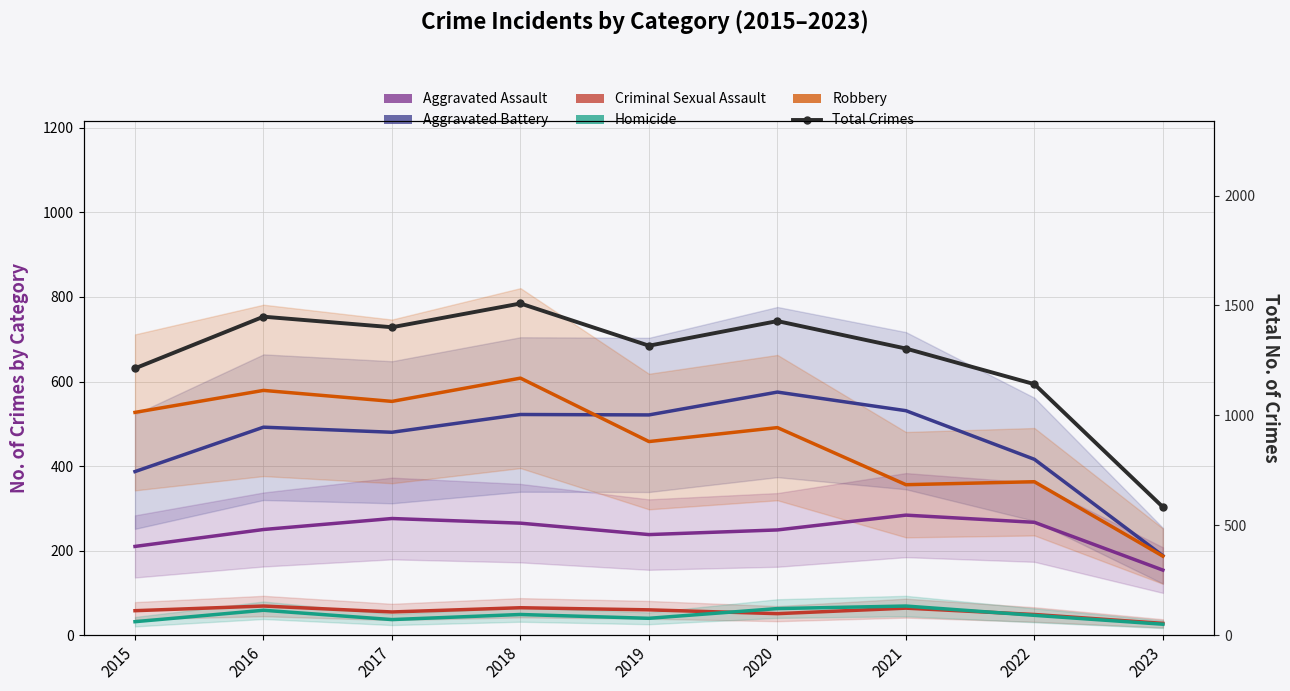

True or false: Criminal Sexual Assault has more than 2 interior local peaks.

True